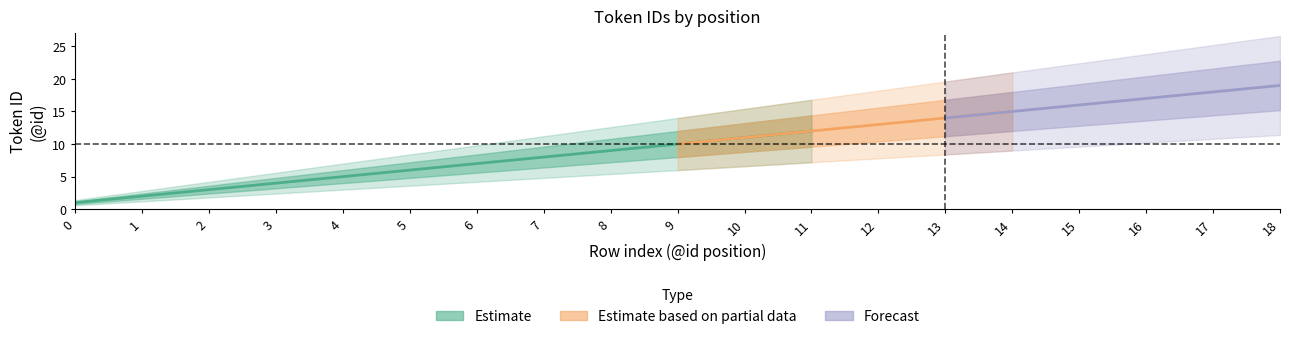

Read the Estimate_lower2 value at 0.

0.6